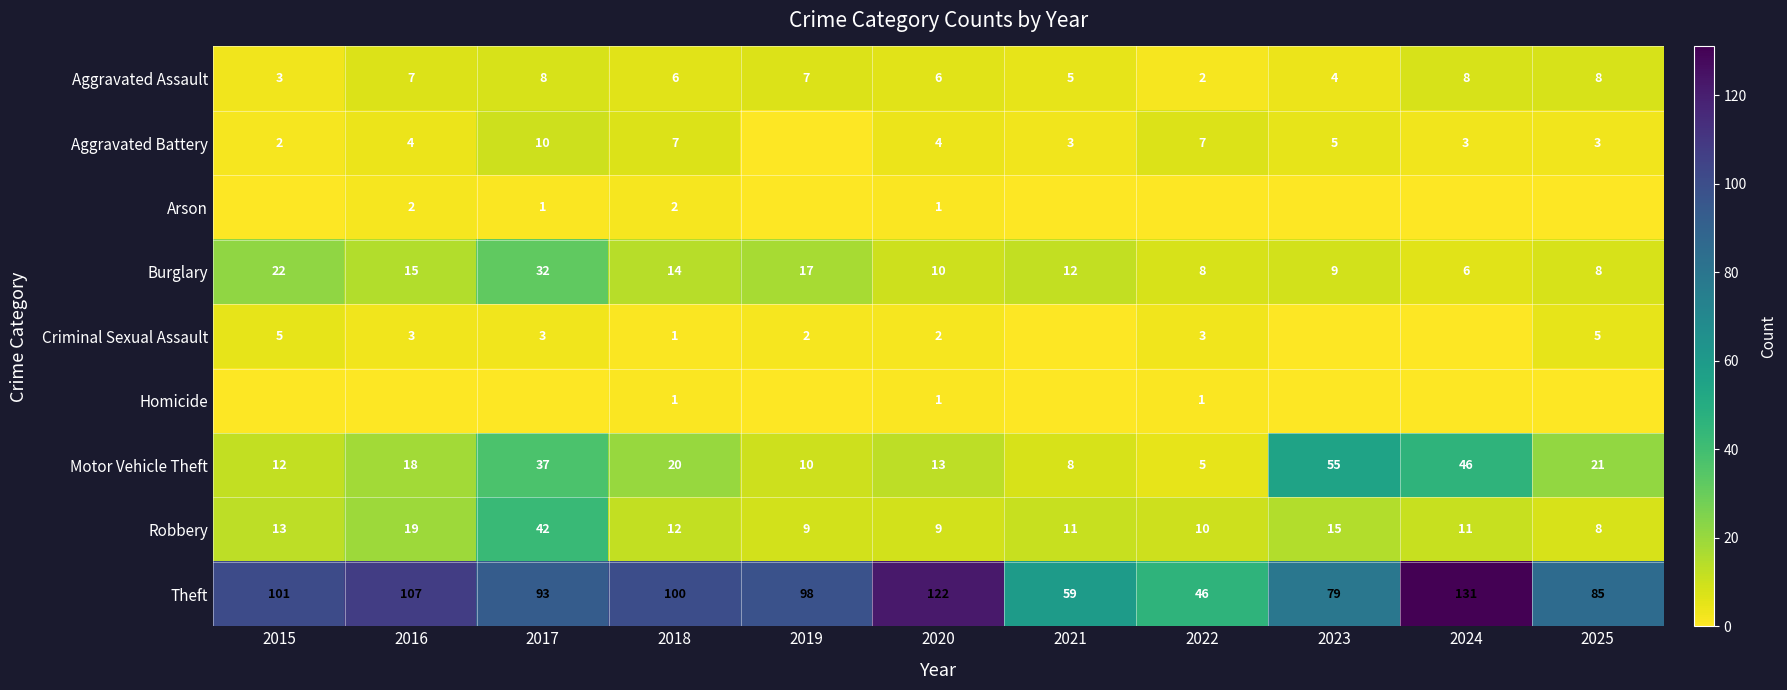

Which category has the lowest value in the Aggravated Assault series?

2022